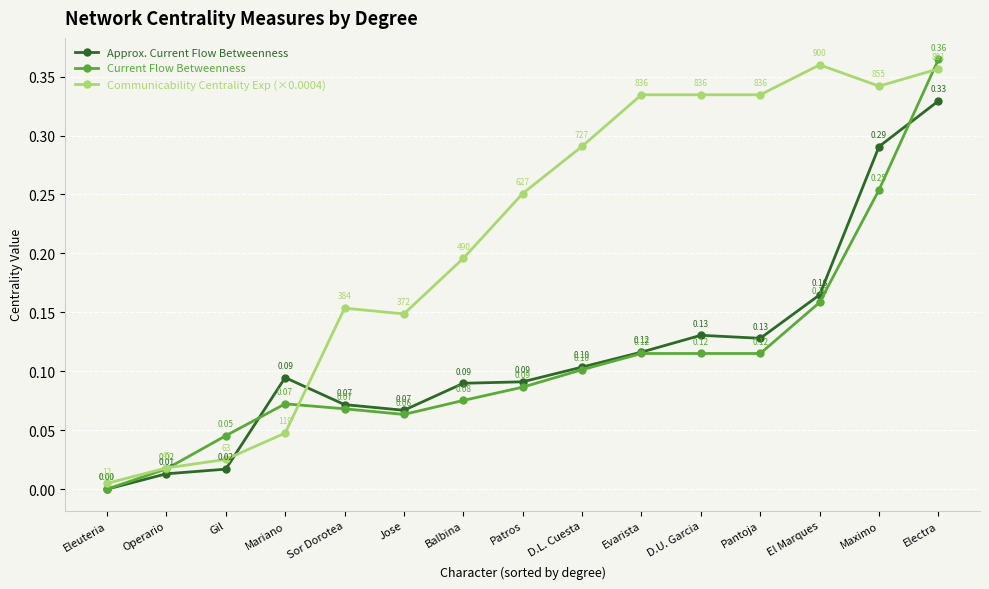

The value of Current Flow Betweenness at Pantoja is 0.2. True or false?

False